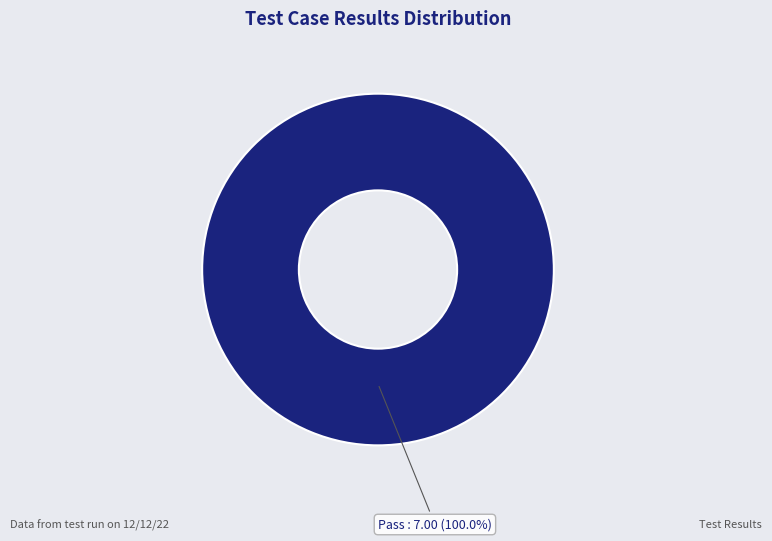

Rank the categories by value from lowest to highest.

Pass